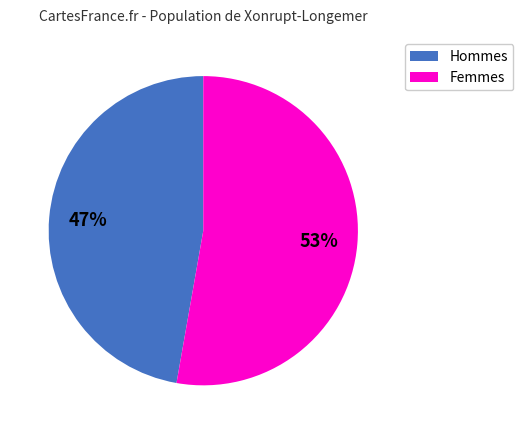

Is there any slice that represents more than half of the pie?

Yes